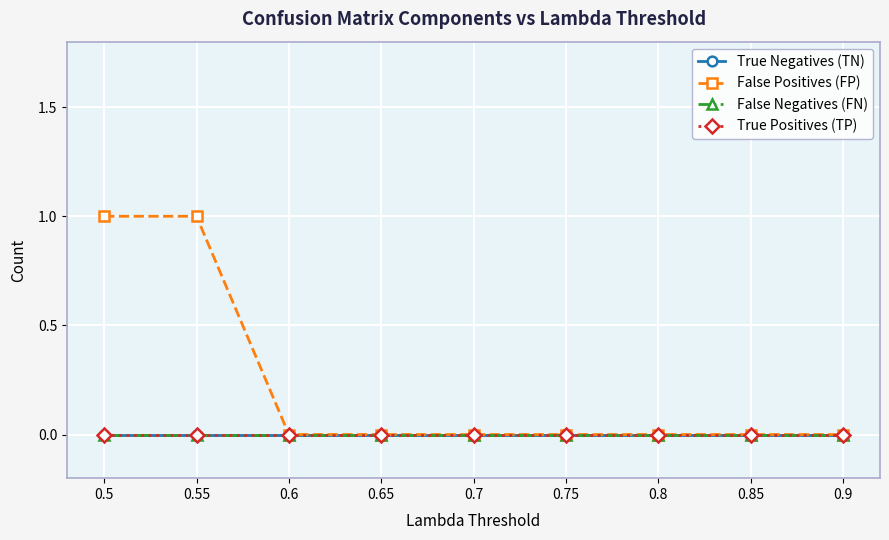

What position from the right is 0.65?

6